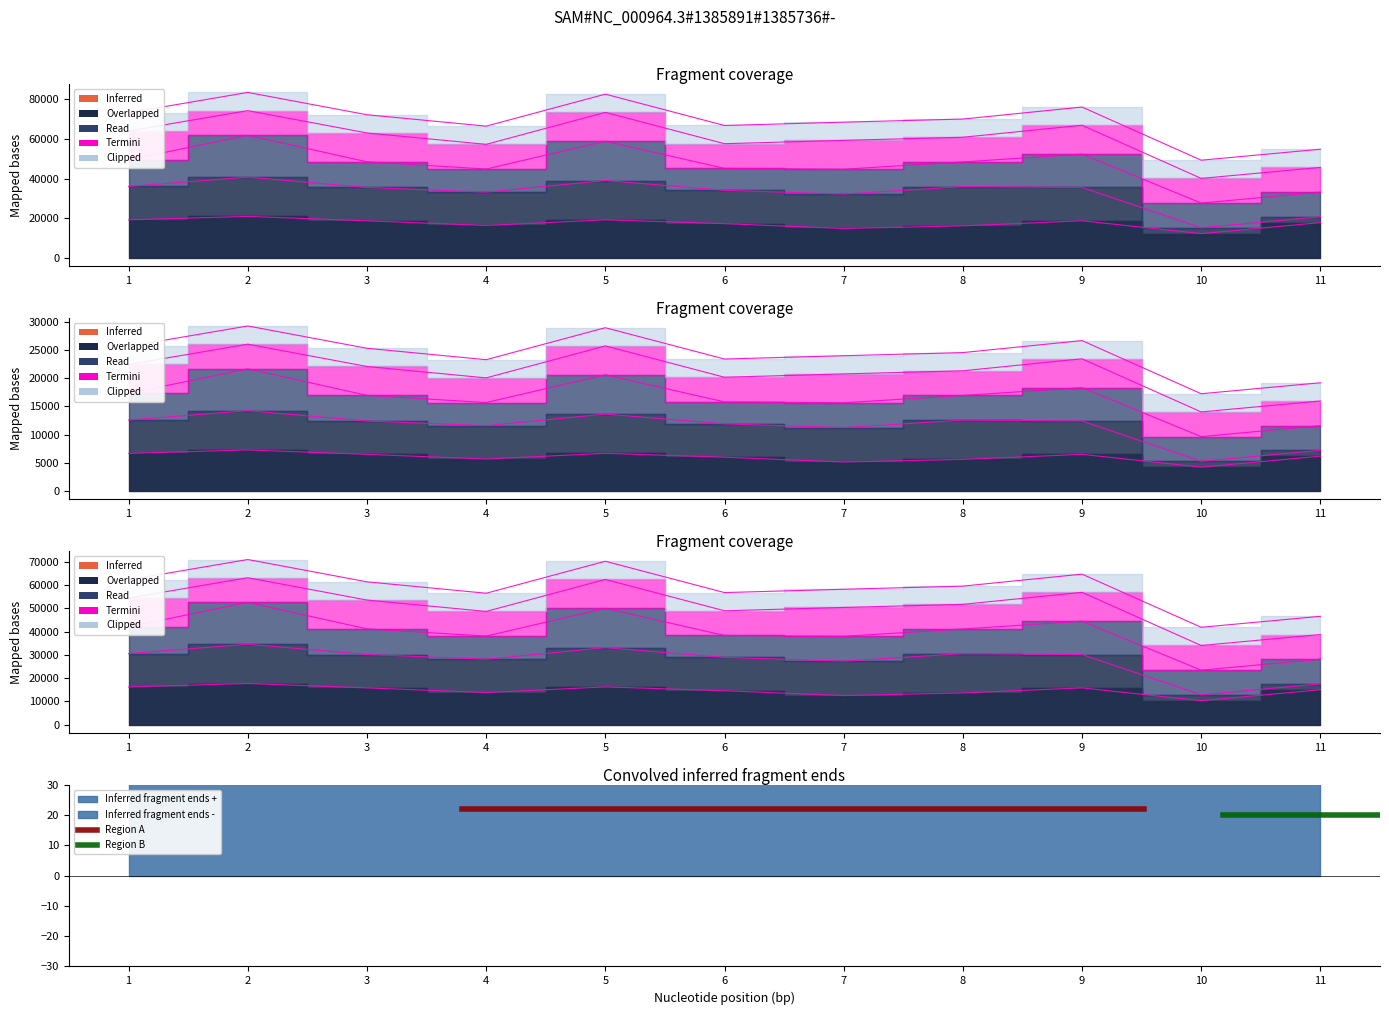

True or false: Region A has a value of 35 at 2.

False